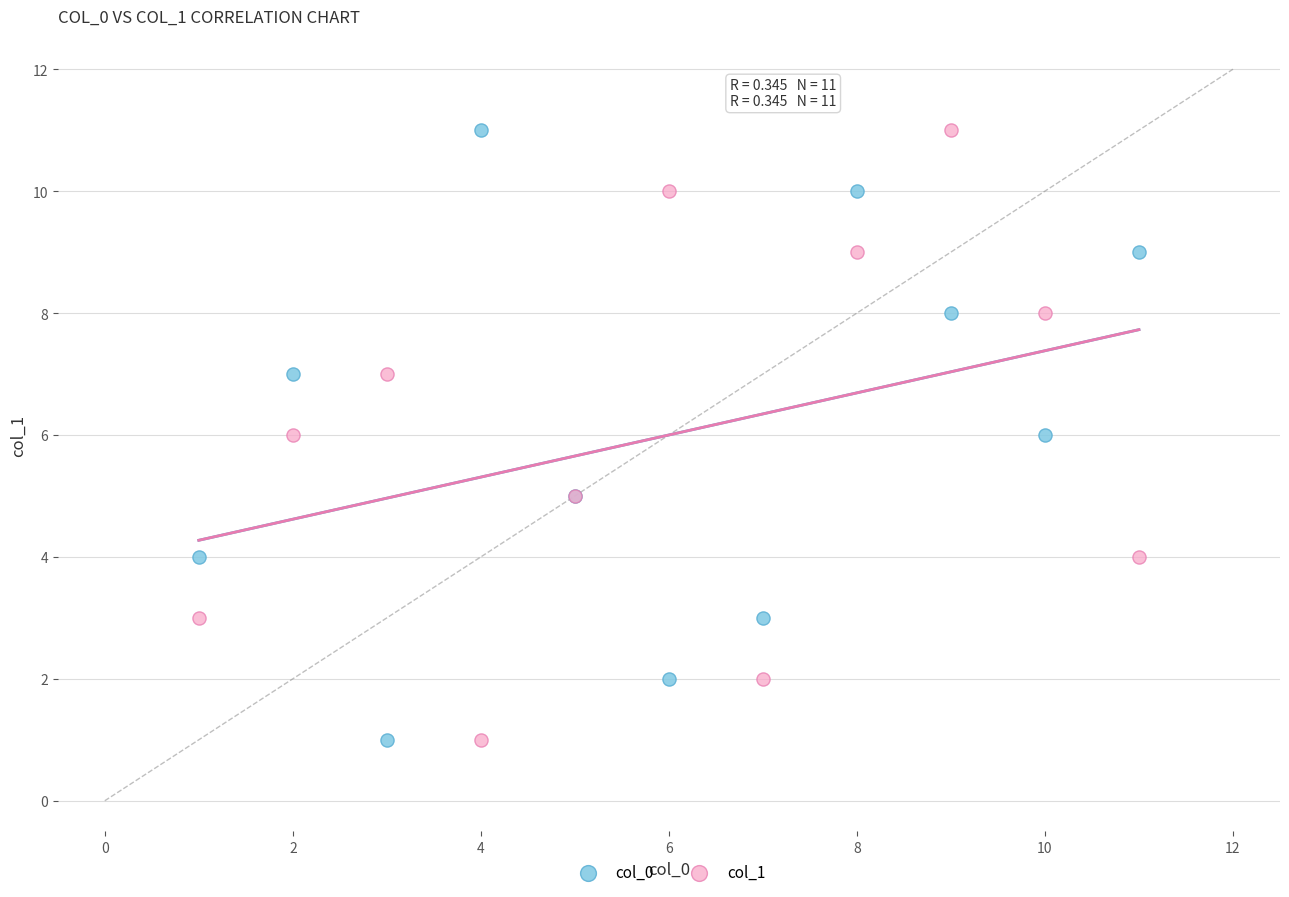

What are all the series names shown in the legend?

col_0, col_1